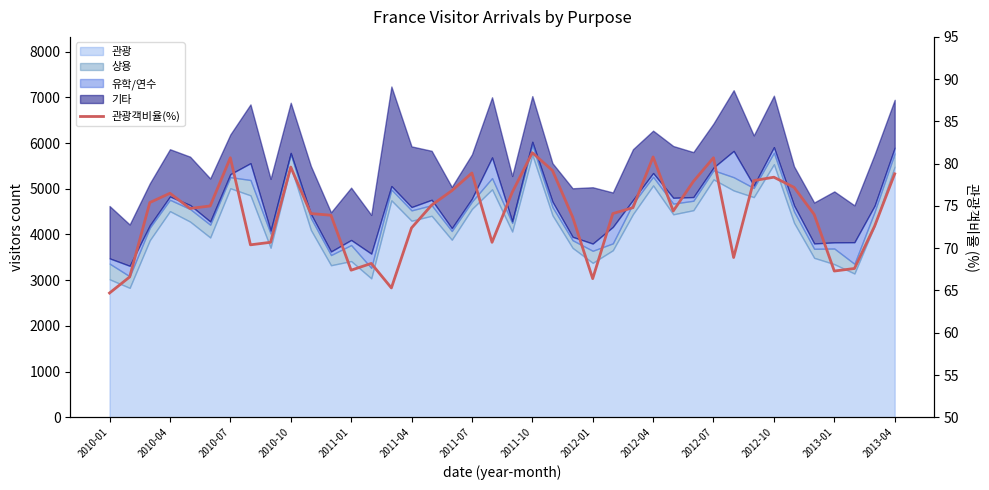

The chart shows a value of 52.3 at 2010-04. True or false?

False